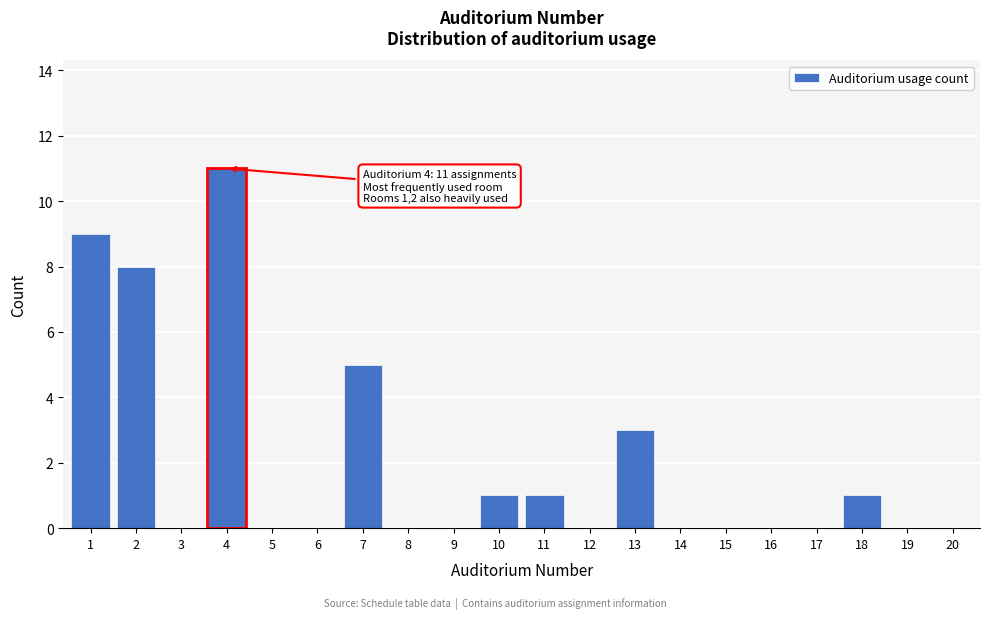

Reading left to right, transcribe all the data shown in this chart.

1=9	2=8	3=0	4=11	5=0	6=0	7=5	8=0	9=0	10=1	11=1	12=0	13=3	14=0	15=0	16=0	17=0	18=1	19=0	20=0